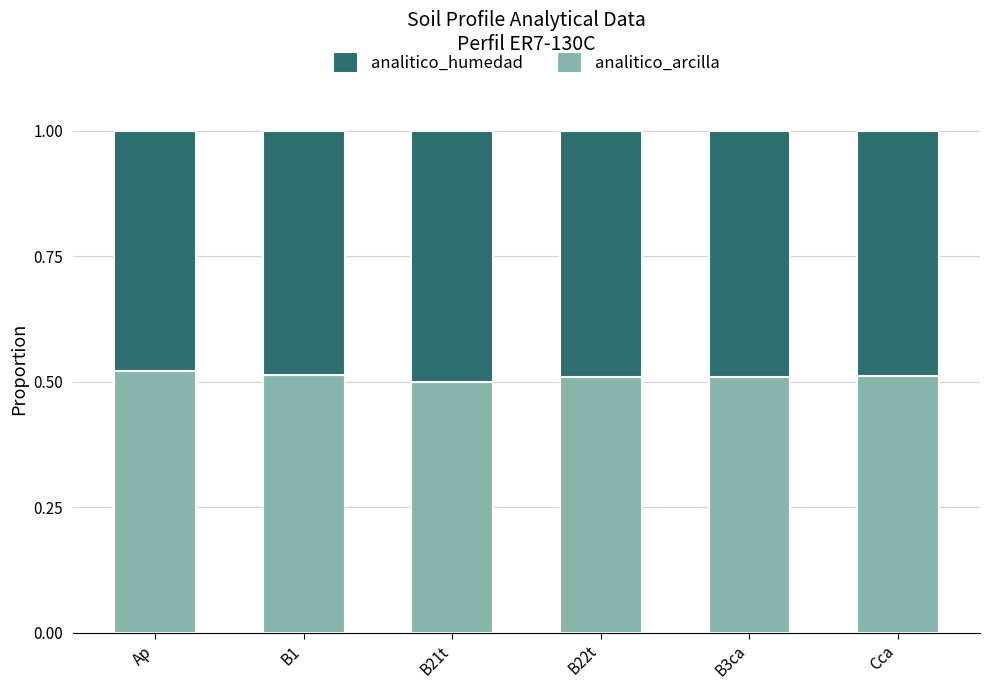

What is the total value across all series at Cca?

1.0